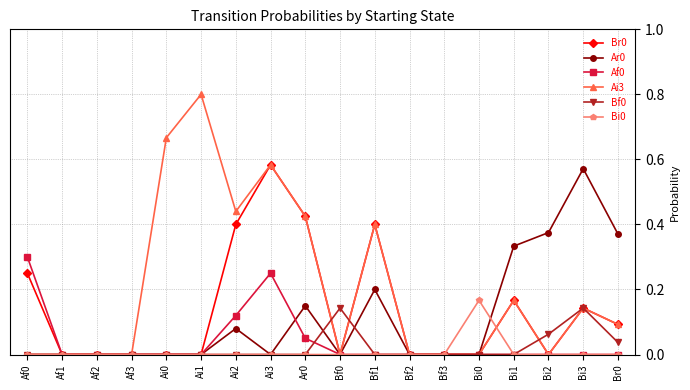

Is it true that Af0 equals 0.0 at Af2?

True